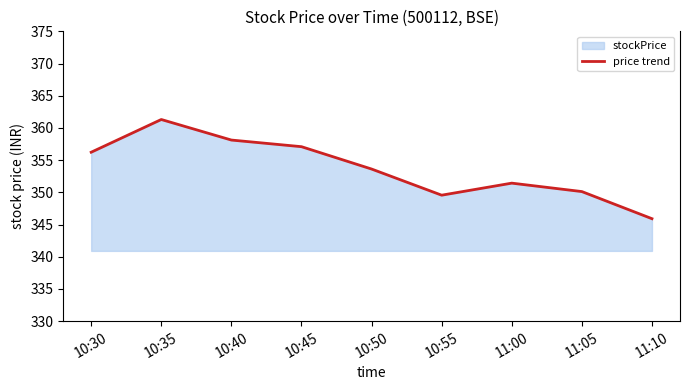

List the labels in order of value, largest first.

10:35, 10:40, 10:45, 10:30, 10:50, 11:00, 11:05, 10:55, 11:10